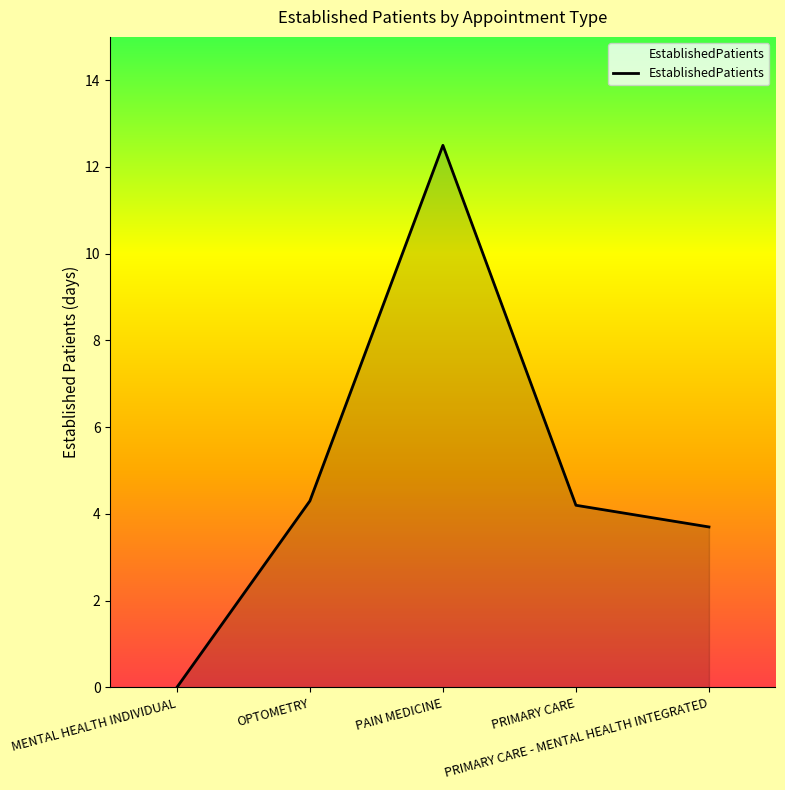

At which category does the chart reach its minimum across all series?

MENTAL HEALTH INDIVIDUAL